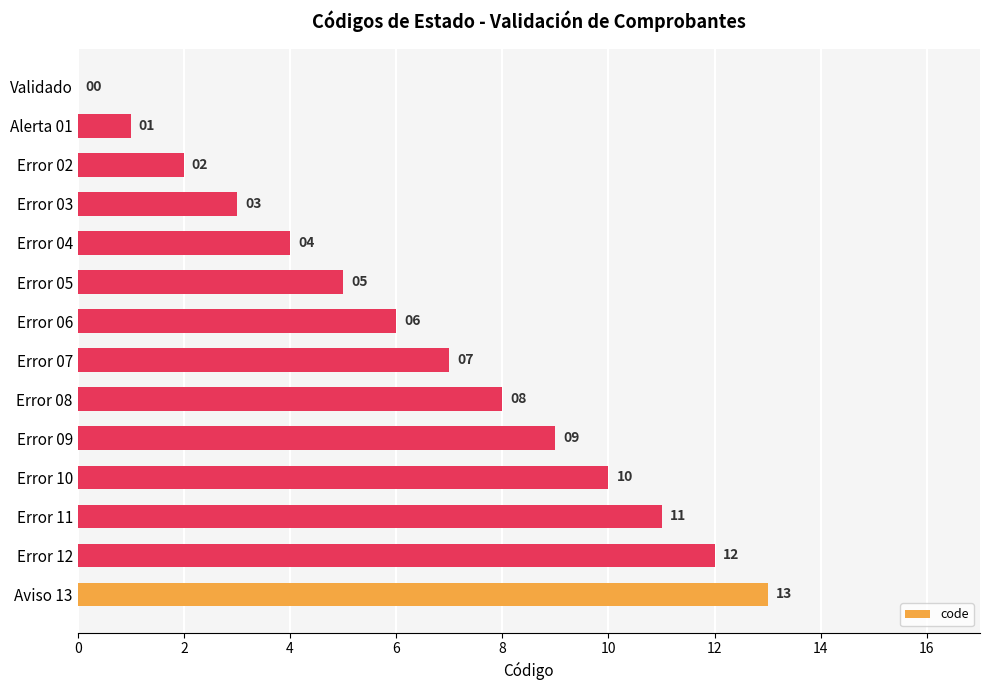

What is the maximum value shown in the chart?

13